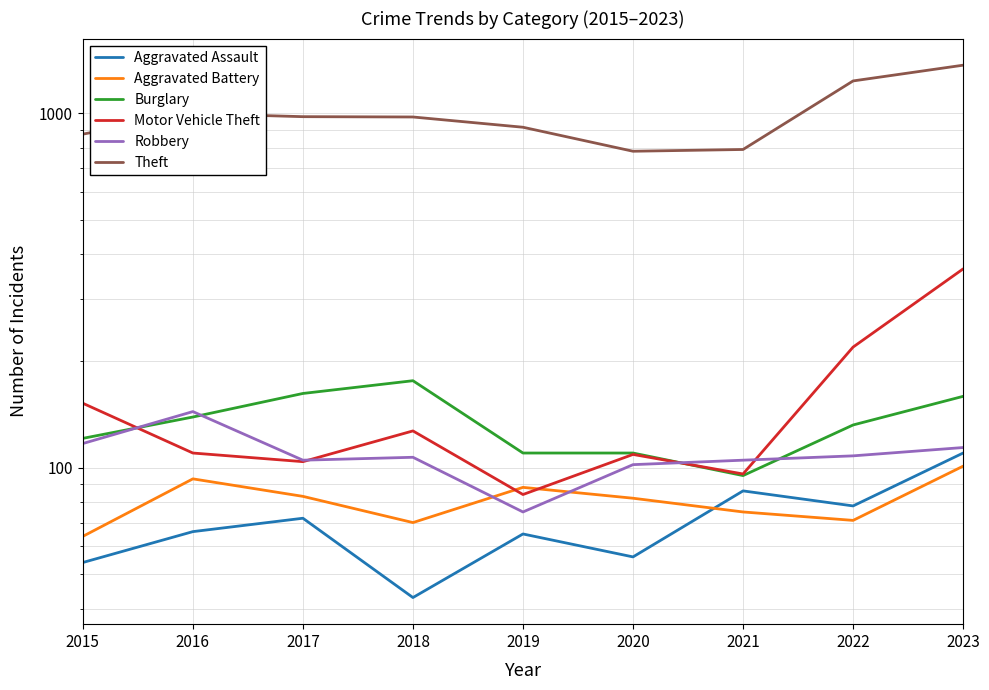

The value of Motor Vehicle Theft at 2018 is 127. True or false?

True